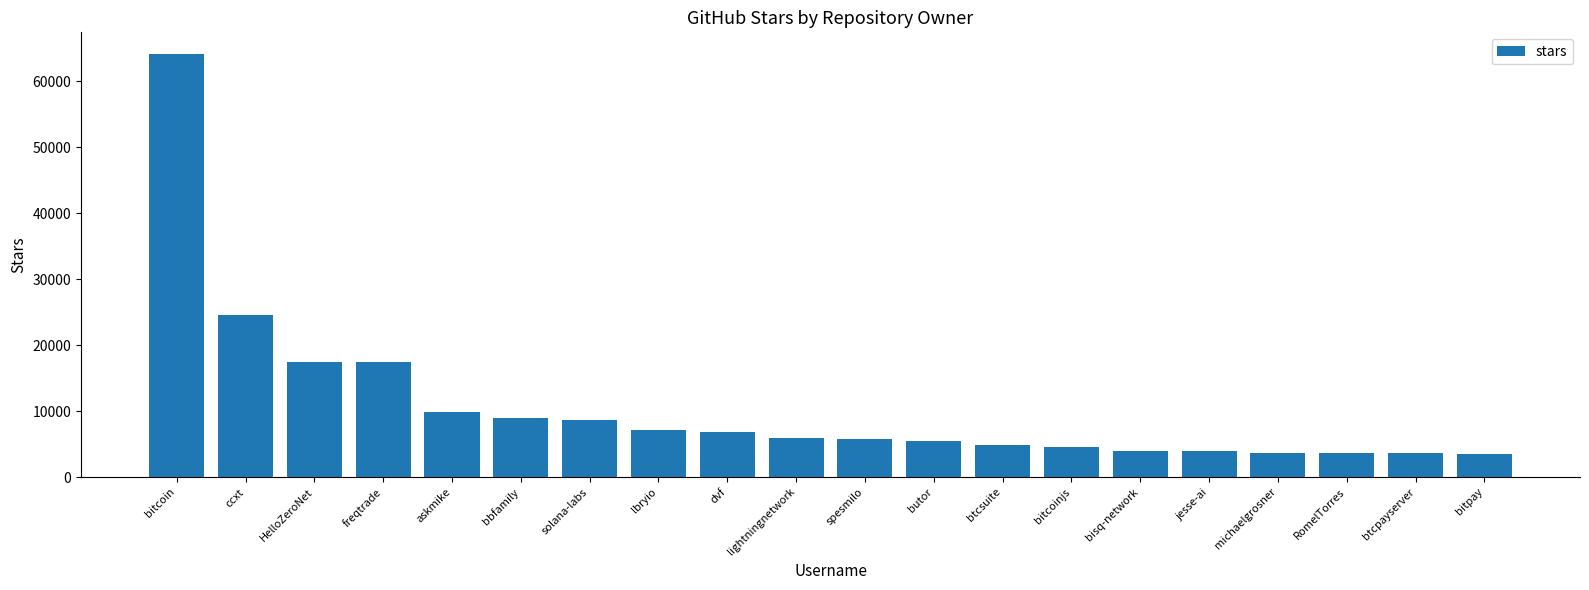

At which label does the data first exceed 6000?

bitcoin